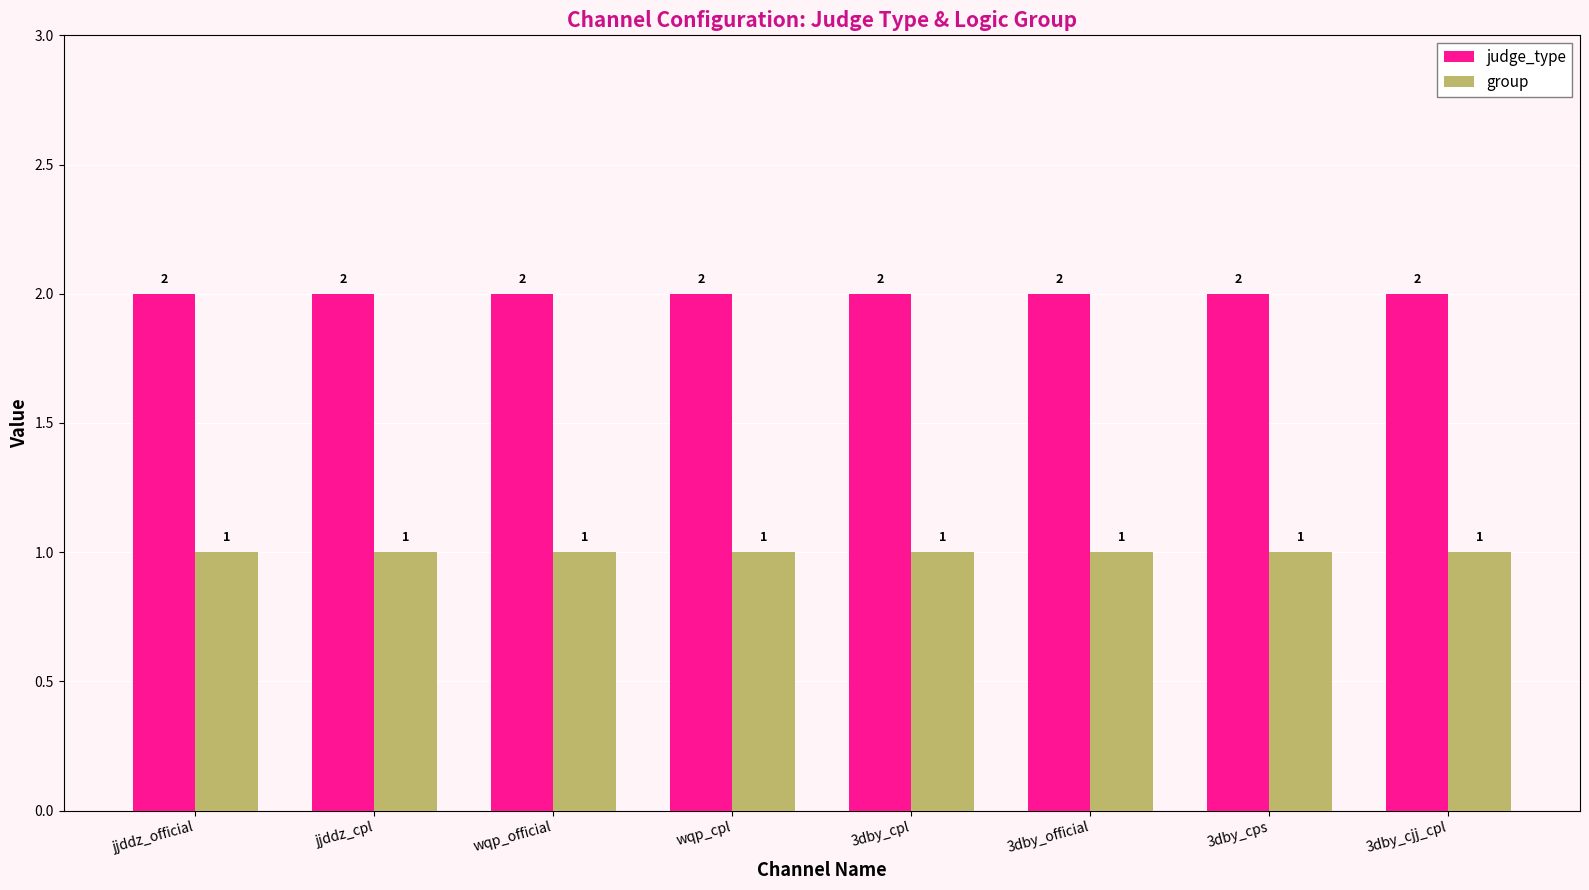

Reading left to right, list all the values displayed in this chart.

judge_type: 2	2	2	2	2	2	2	2
group: 1	1	1	1	1	1	1	1